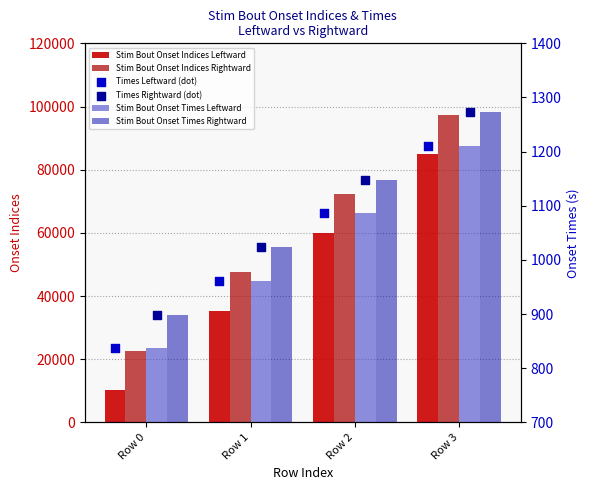

At how many categories does at least one series exceed 41214?

3